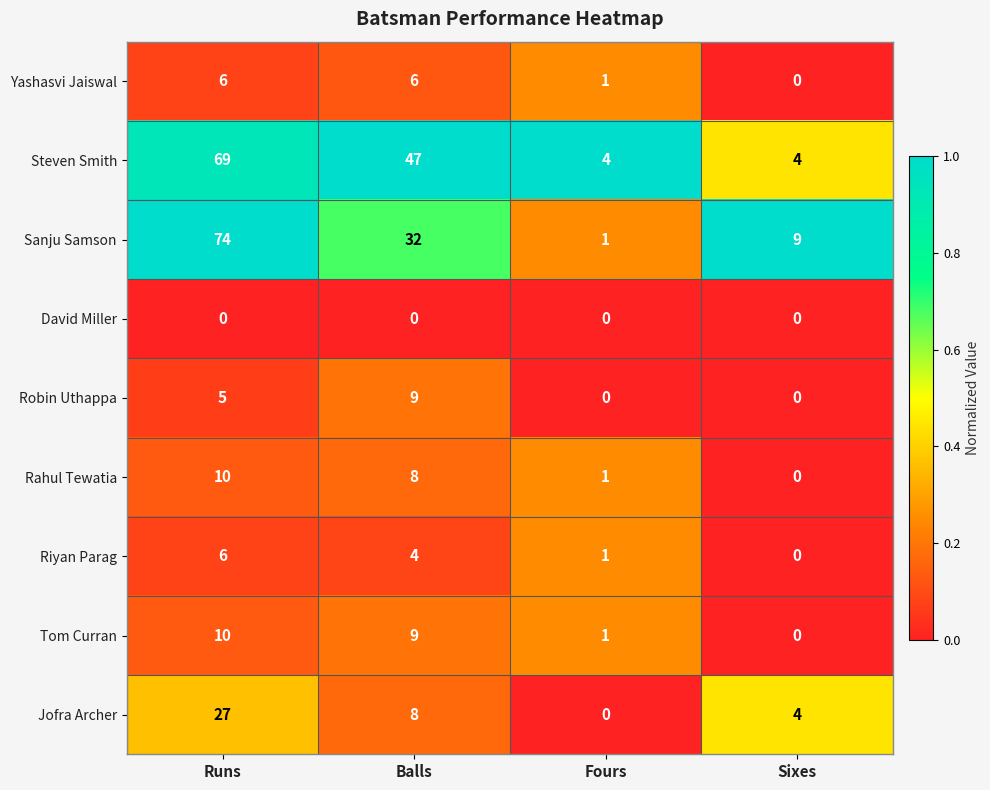

What is the sum of the Riyan Parag values at Balls and Sixes?

4